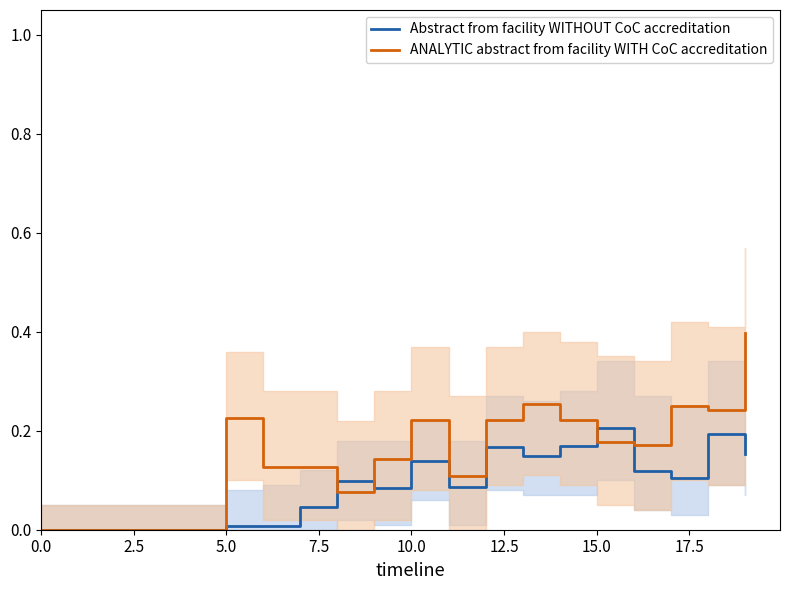

What is the highest value of the Abstract from facility WITHOUT CoC accreditation series?

0.2